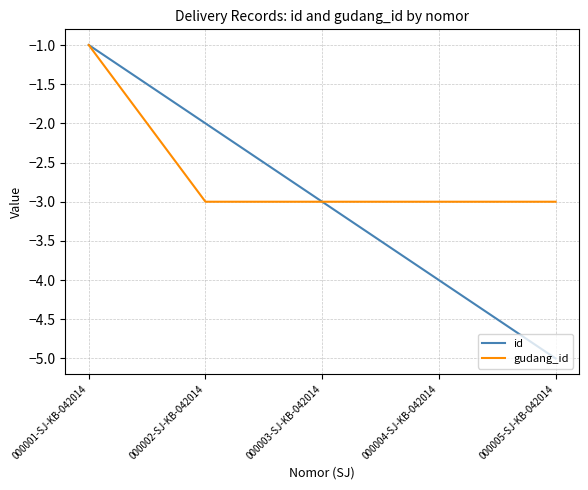

Between 000002-SJ-KB-042014 and 000004-SJ-KB-042014, which series saw the biggest shift?

id